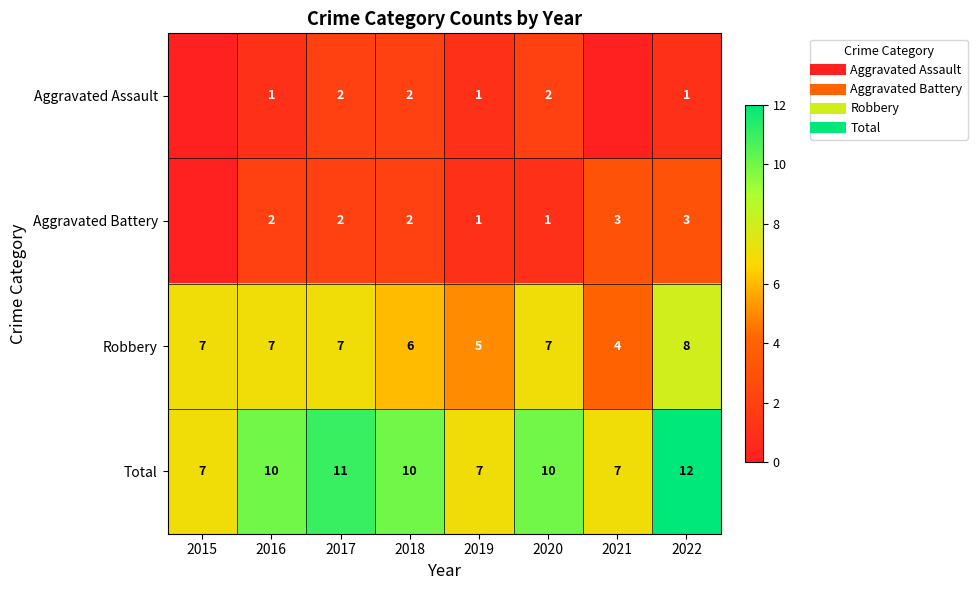

Which has a higher value, 2020 or 2016?

2020